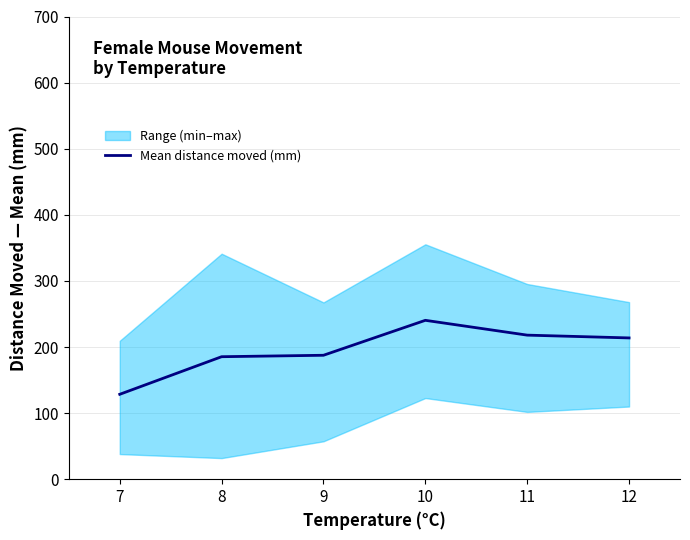

How many lines are shown in the chart?

1